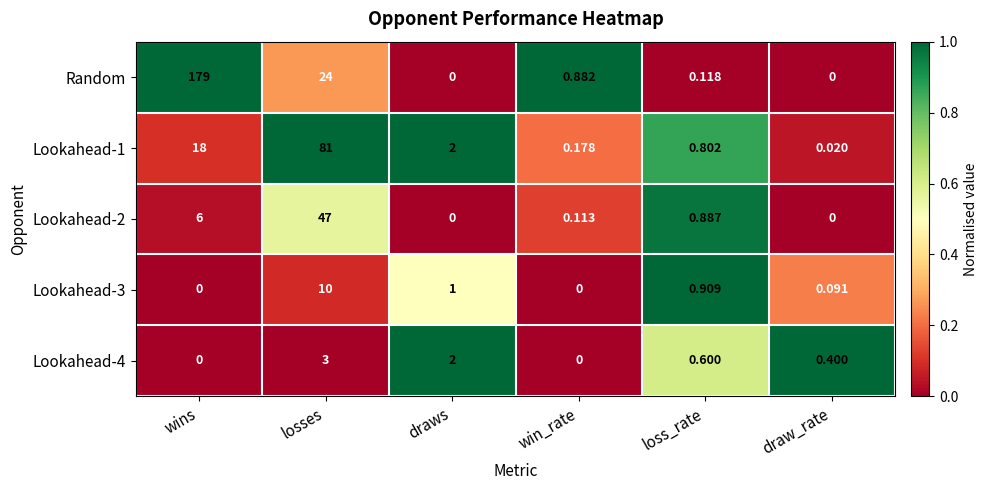

Which series has the largest range (max minus min)?

Random